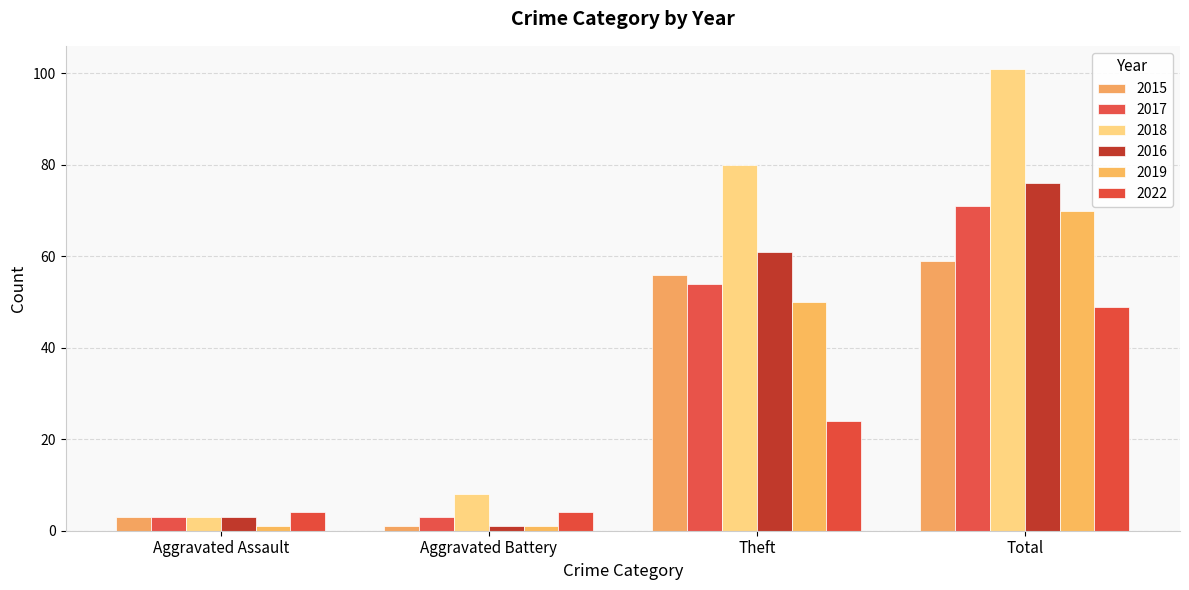

Reading right to left, extract all data points from this chart.

2015: Total=59	Theft=56	Aggravated Battery=1	Aggravated Assault=3
2017: Total=71	Theft=54	Aggravated Battery=3	Aggravated Assault=3
2018: Total=101	Theft=80	Aggravated Battery=8	Aggravated Assault=3
2016: Total=76	Theft=61	Aggravated Battery=1	Aggravated Assault=3
2019: Total=70	Theft=50	Aggravated Battery=1	Aggravated Assault=1
2022: Total=49	Theft=24	Aggravated Battery=4	Aggravated Assault=4